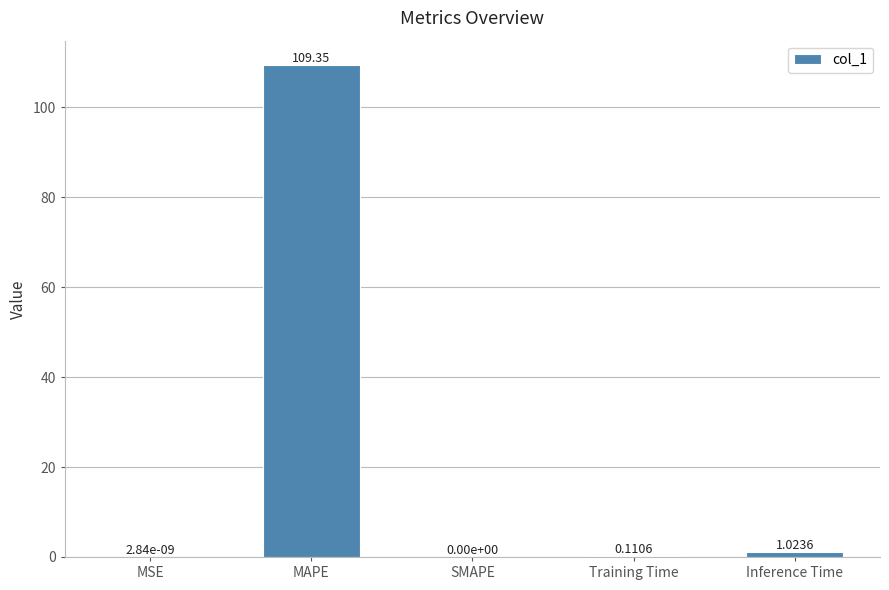

What is the change in value from SMAPE to Inference Time?

+1.0